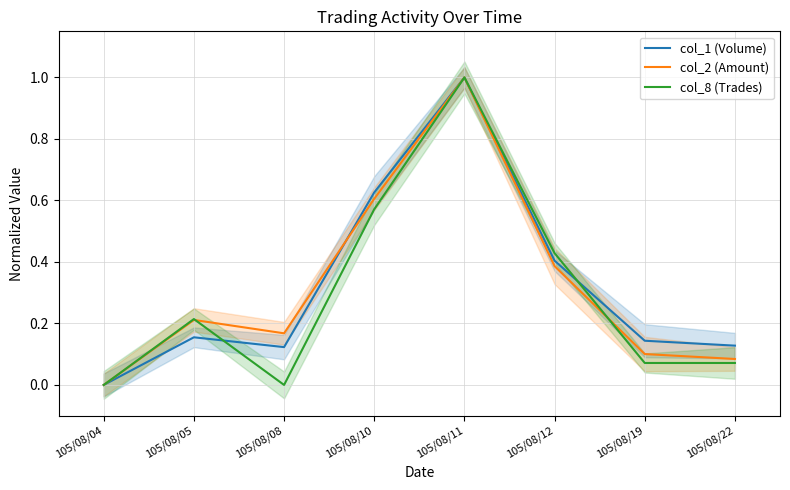

What is the average value of the col_8 (Trades) series?

0.3